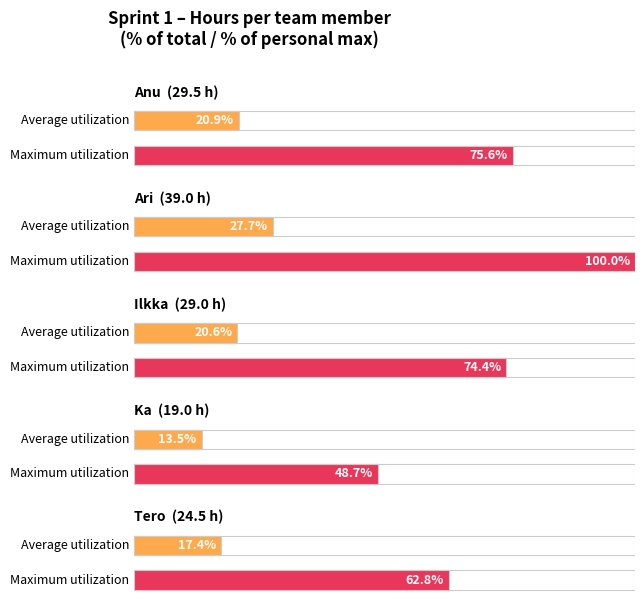

What is the difference between the values at Ka and Anu?

10.5